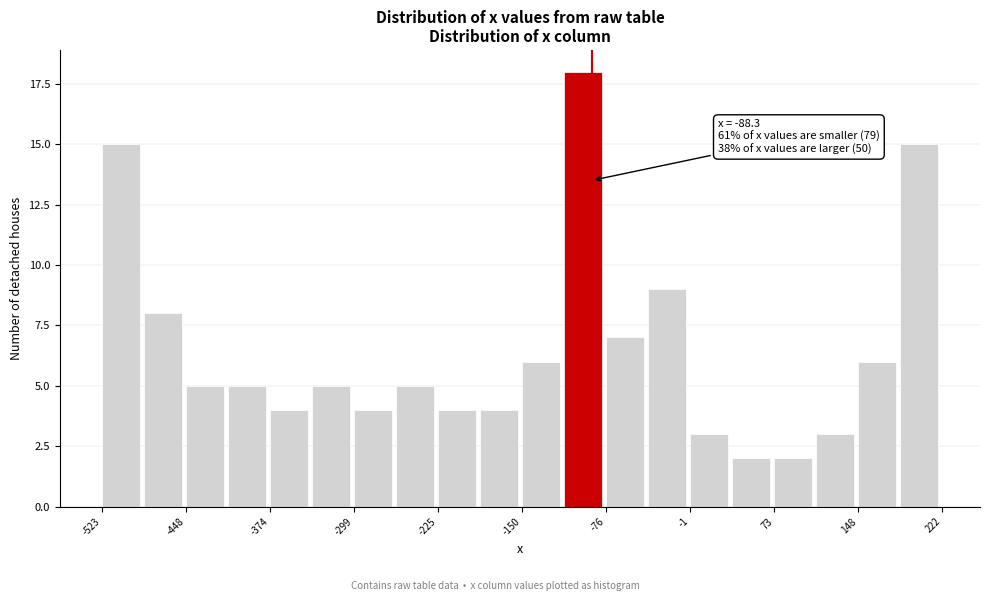

Around what value on the x-axis is the tallest bar? Give the approximate position of its centre, as read against the axis.

-100